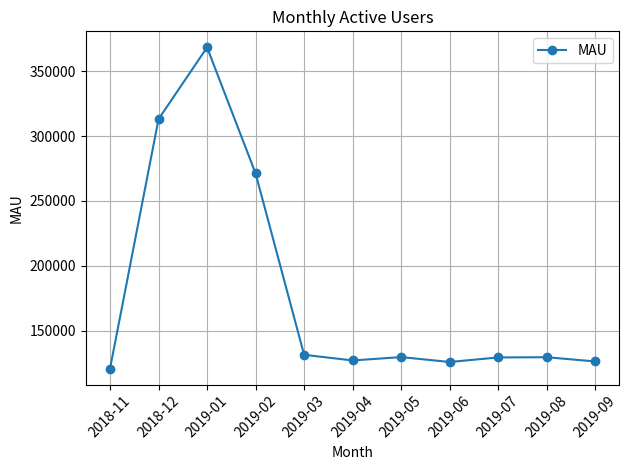

What is the minimum value shown in the chart?

120900.0